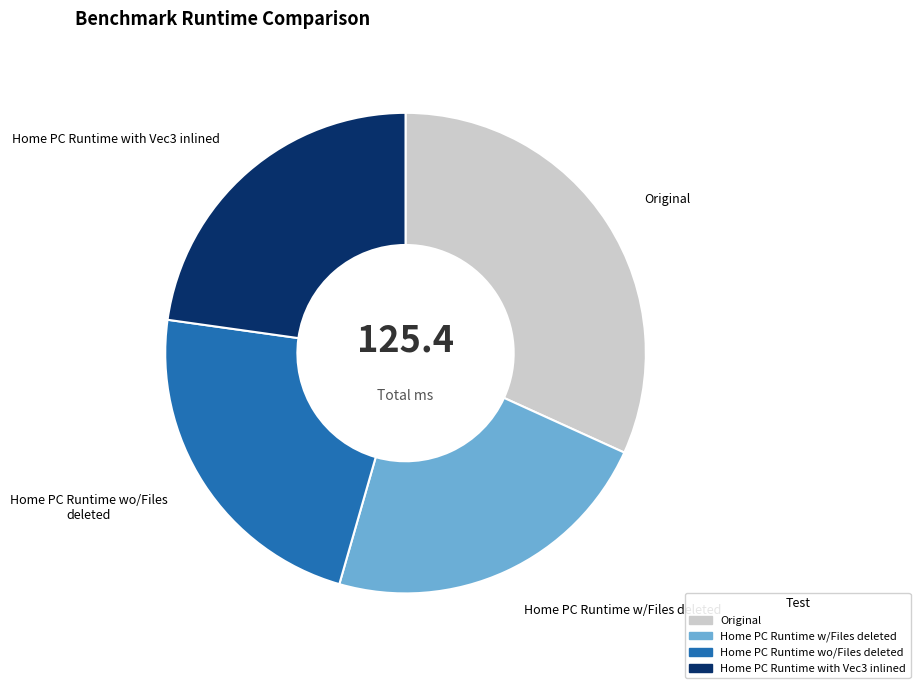

Approximately how many times larger is the value at Original compared to Home PC Runtime w/Files deleted?

1.4